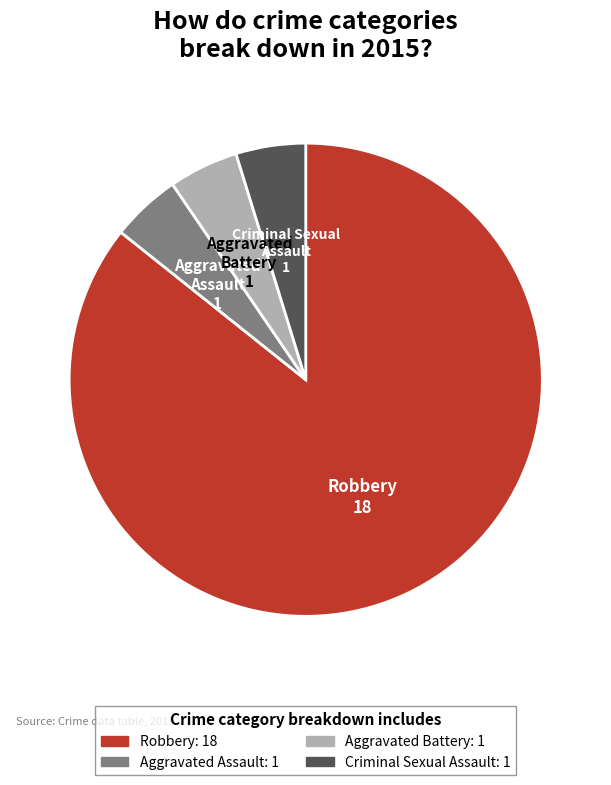

Which category has the biggest portion of the pie?

Robbery